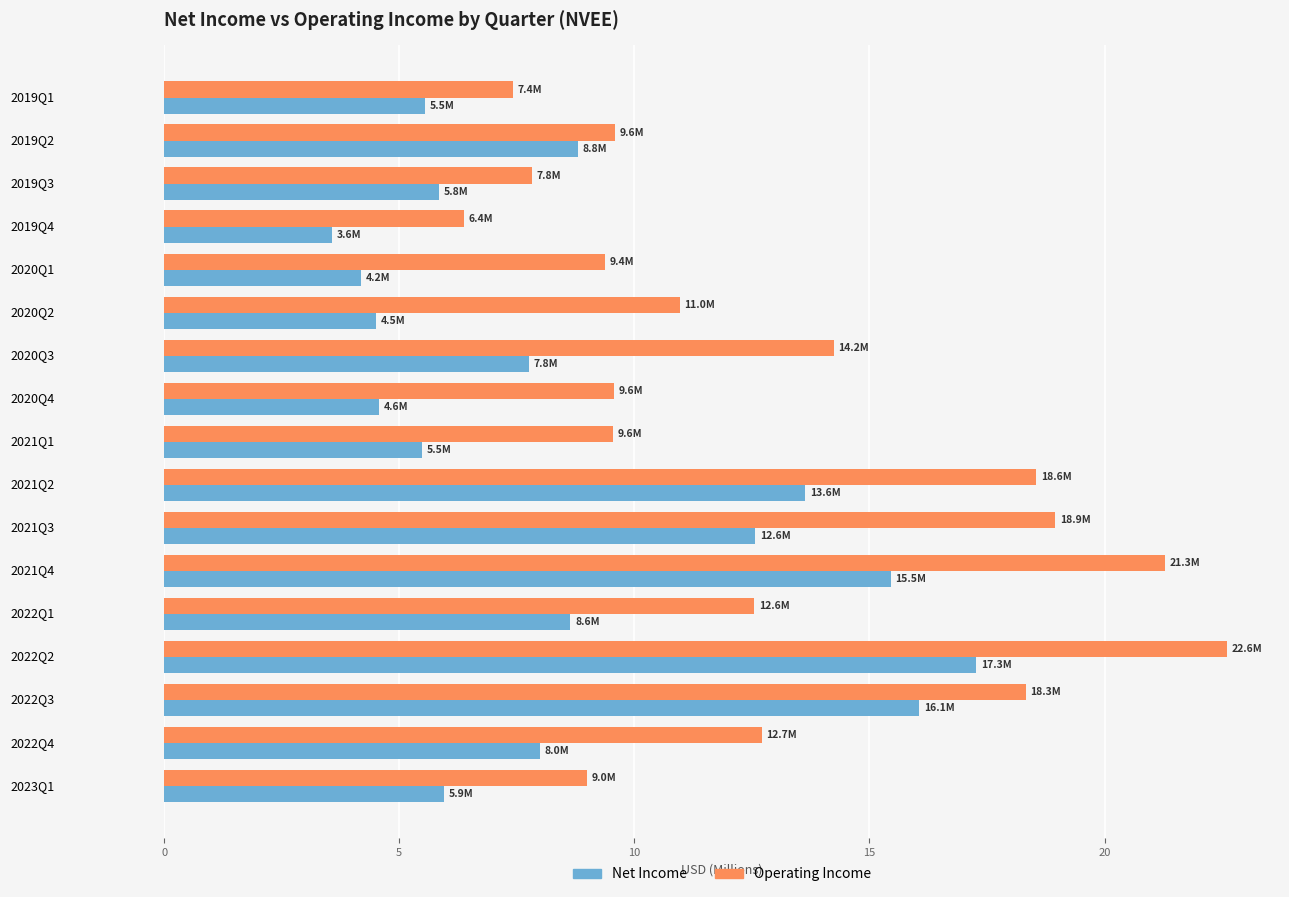

What is the maximum value shown in the chart?

22.6